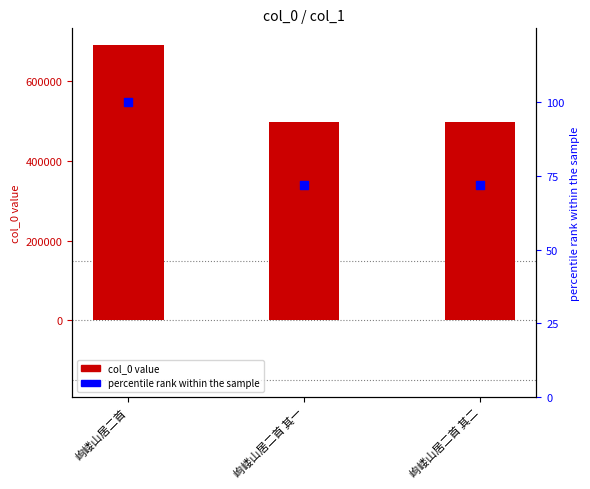

Is the value of percentile rank within the sample at 岣嵝山居二首 其二 greater than the value of col_0 at 岣嵝山居二首 其二?

No